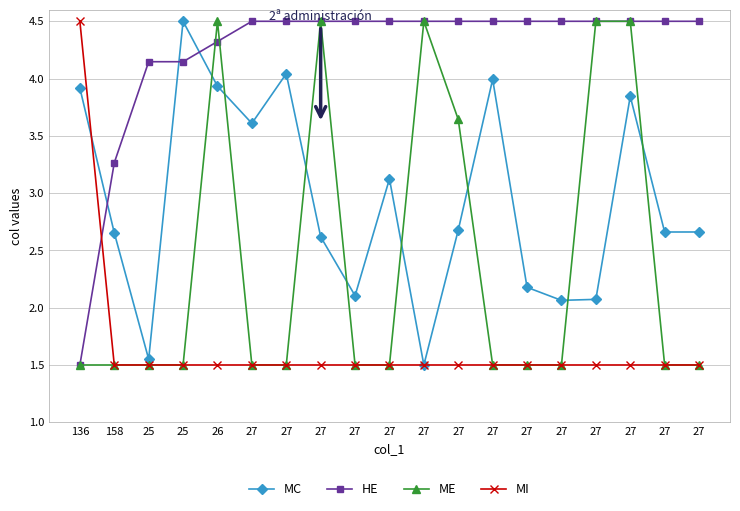

What are all the series names shown in the legend?

MC, HE, ME, MI